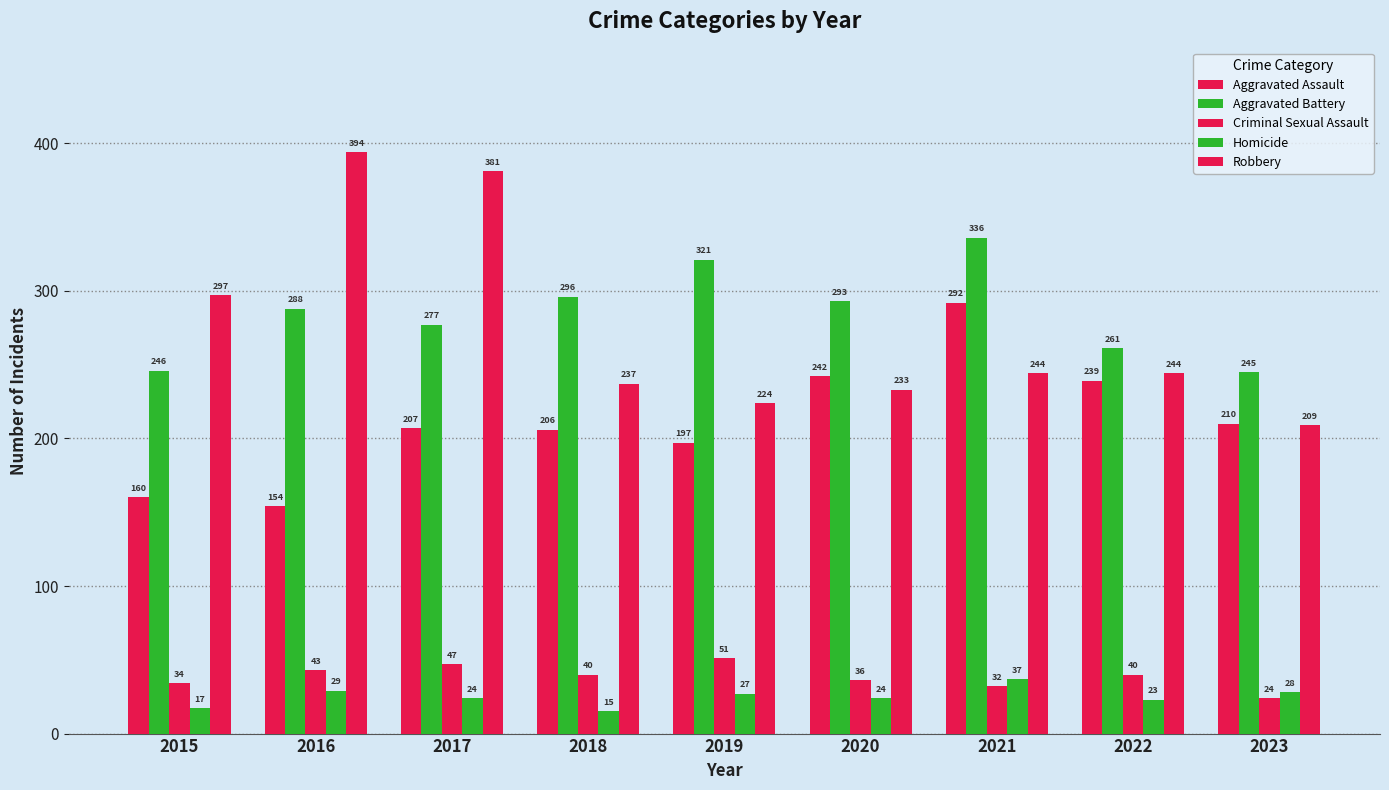

What is the value of the Aggravated Assault bar at the 5th from the left?

197